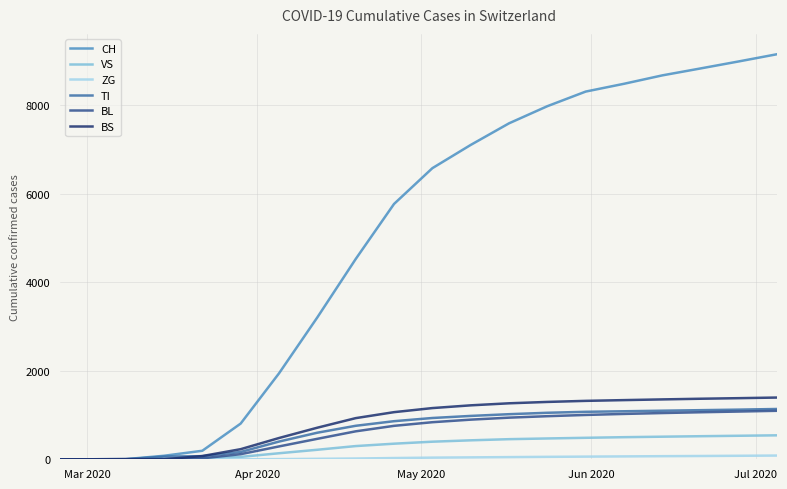

Which series has the largest total across all categories?

CH